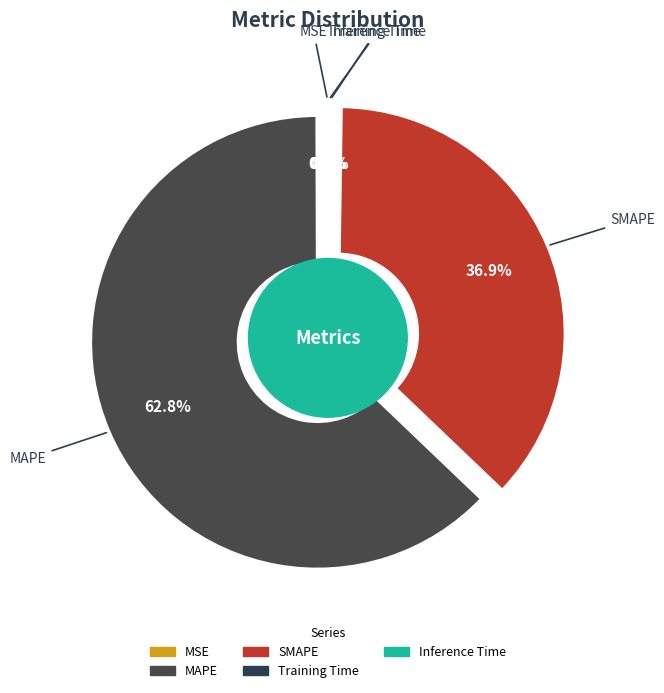

To the nearest percent, what is the difference between the largest and smallest slice percentages?

63%